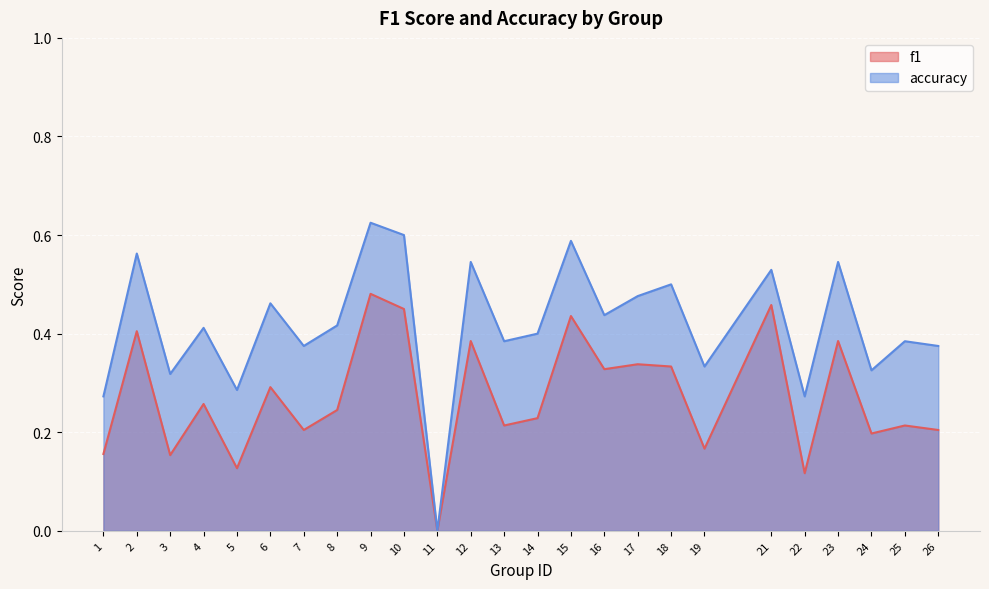

List the series in order of their peak value, lowest first.

f1, accuracy